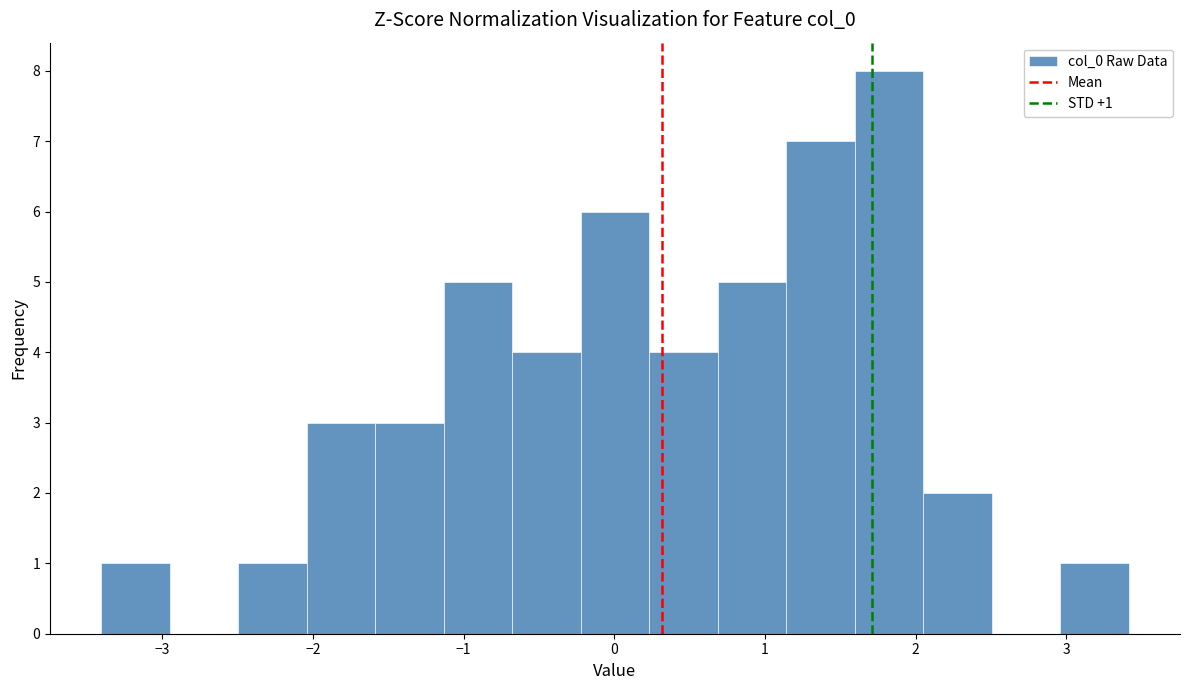

Over which range of the x-axis is the bar tallest?

1.6 to 2.1